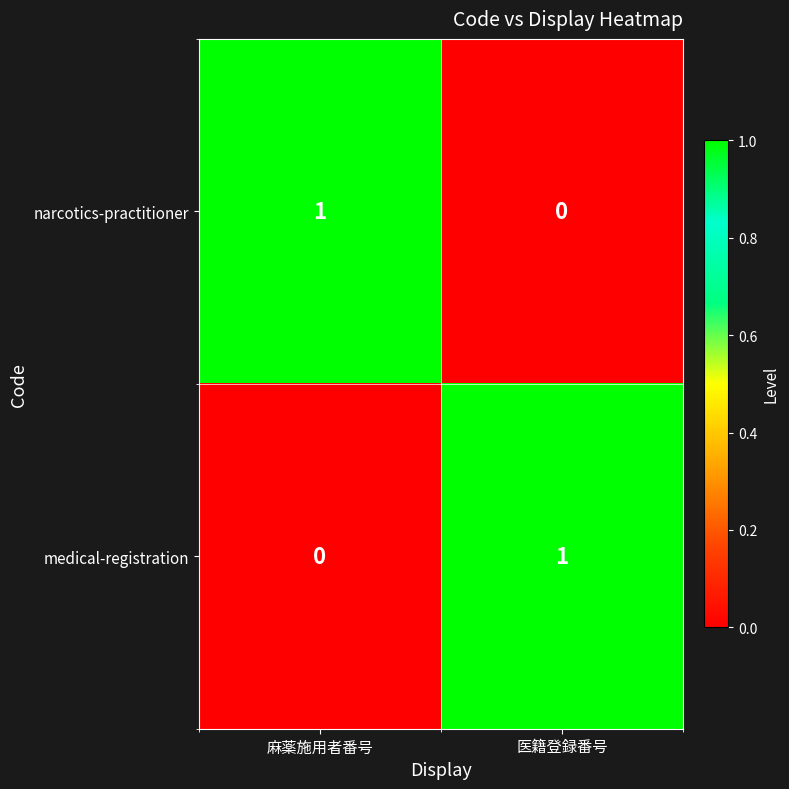

At which label is narcotics-practitioner closest to 0?

医籍登録番号